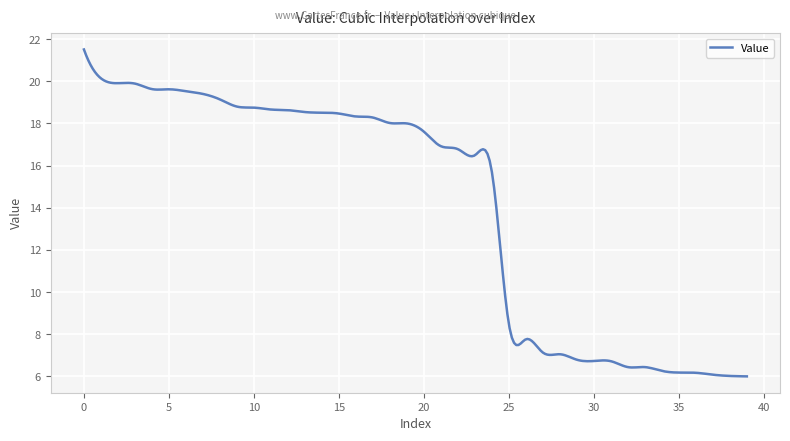

What is the difference between the maximum and minimum values?

15.5